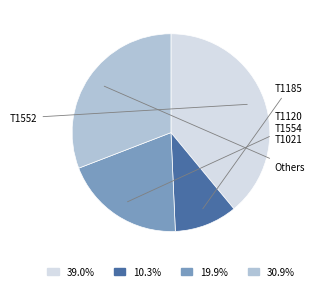

Does 39.0% account for over 50% of the chart?

No